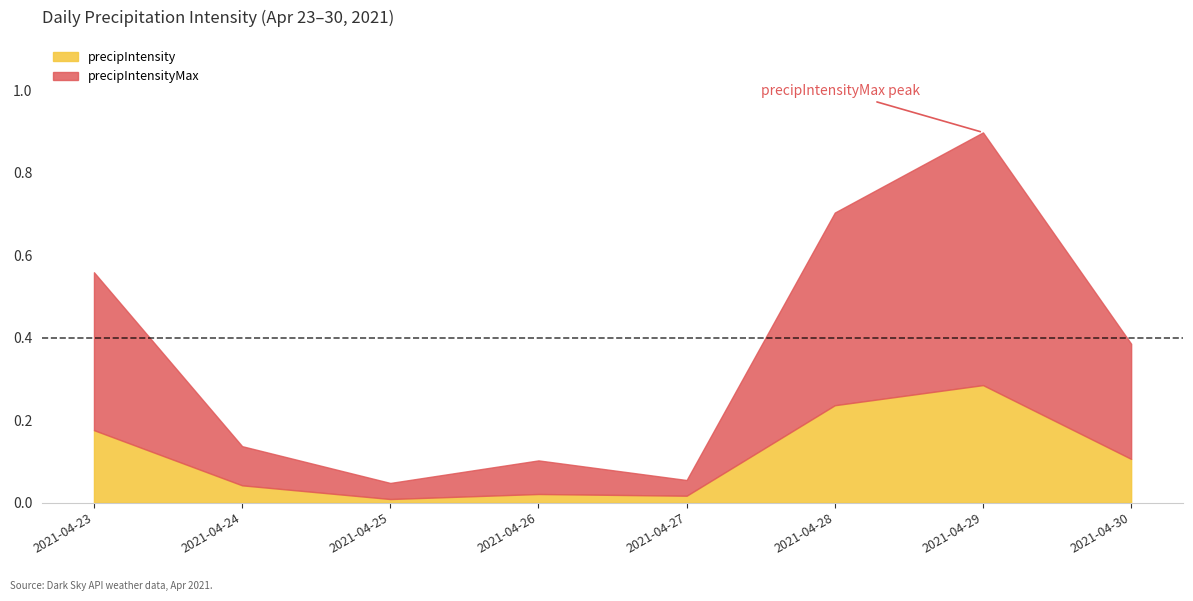

How many lines are shown in the chart?

2